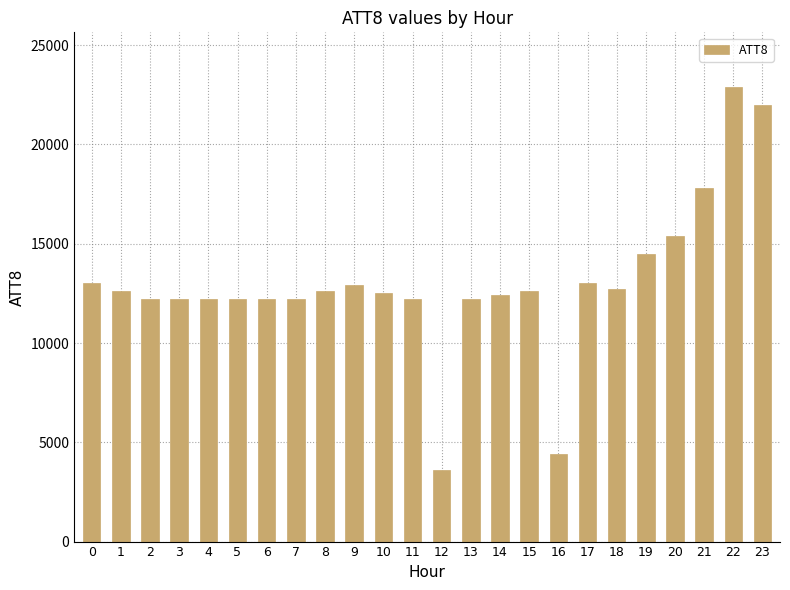

What is the smallest value displayed?

3600